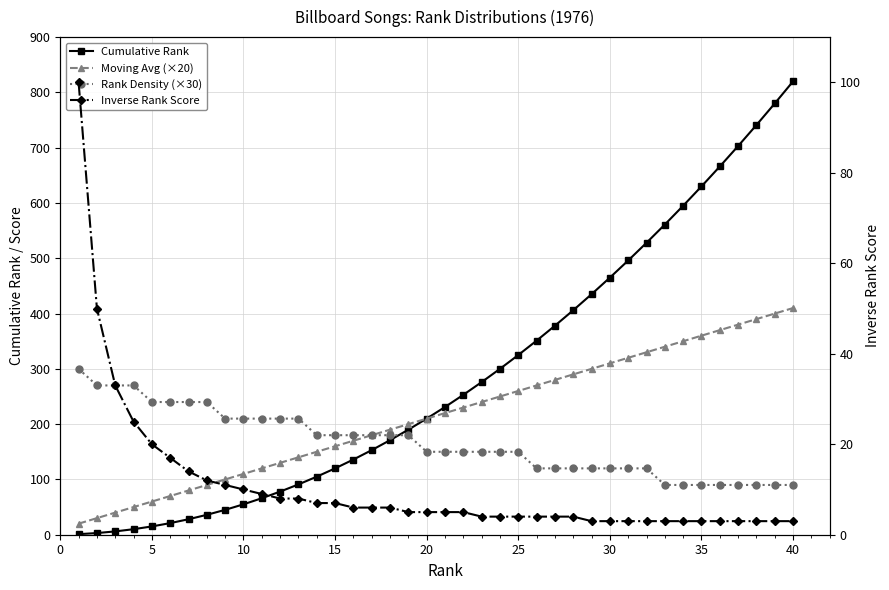

How many lines are shown in the chart?

4